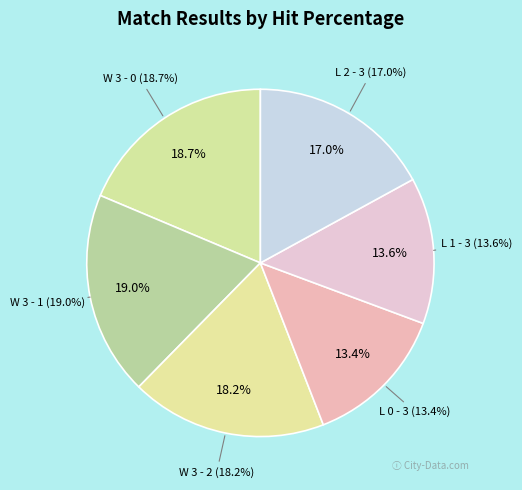

How much of the chart is everything except W 3 - 2?

81.8%